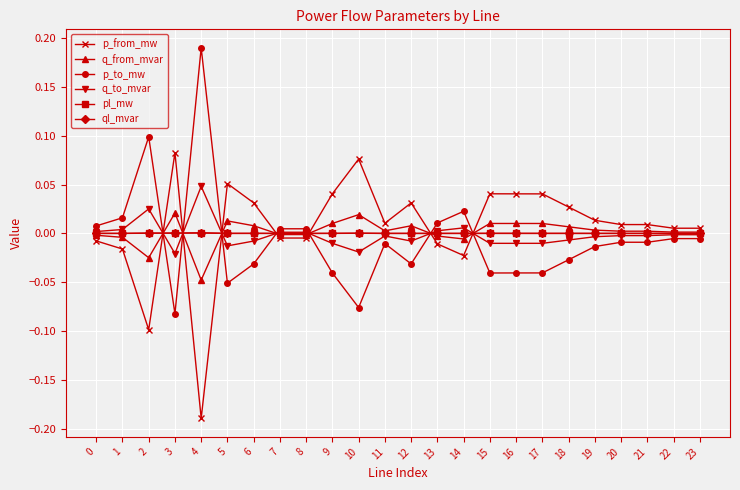

Which series ends up on top after the final intersection of p_from_mw and q_to_mvar?

p_from_mw